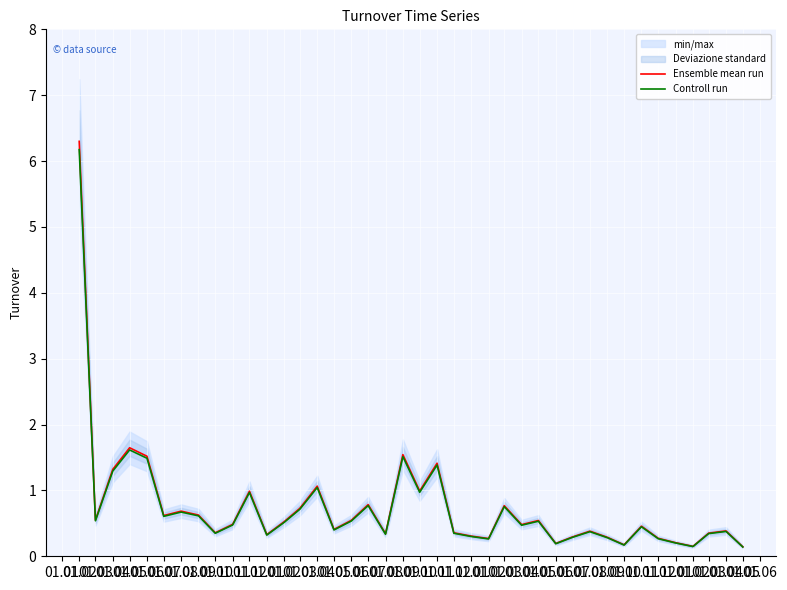

Is it true that Ensemble mean run equals 0.3 at 01.03?

False